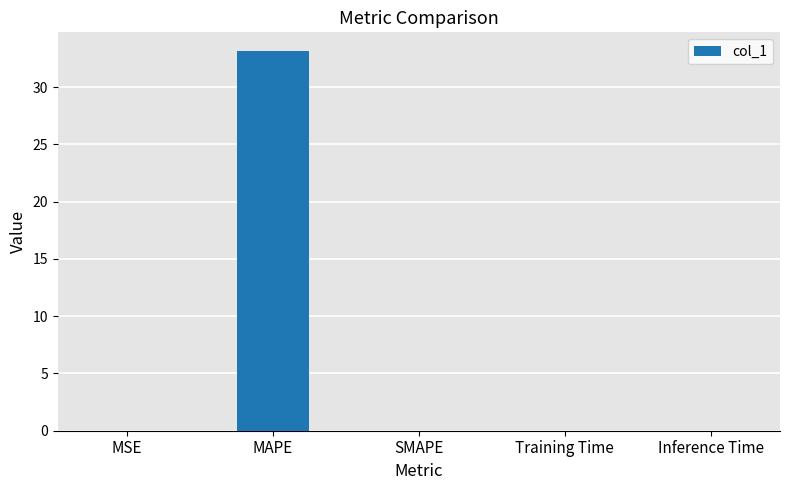

Count the number of data series in this chart.

1